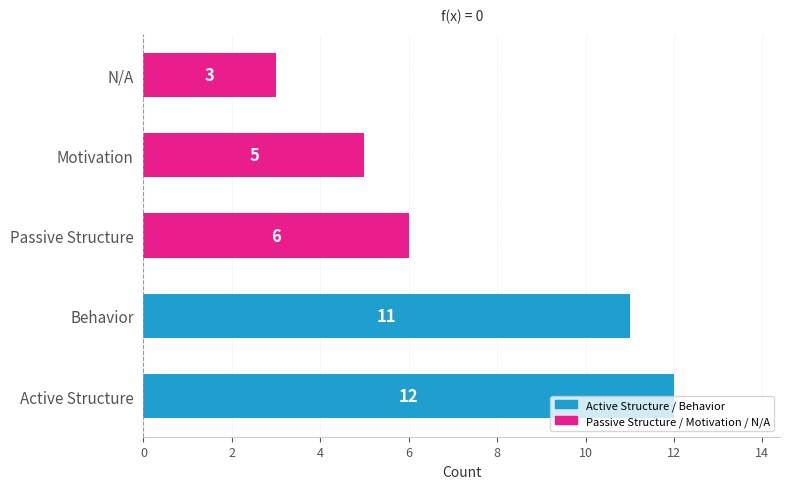

Is it true that the value at Behavior is 11?

True